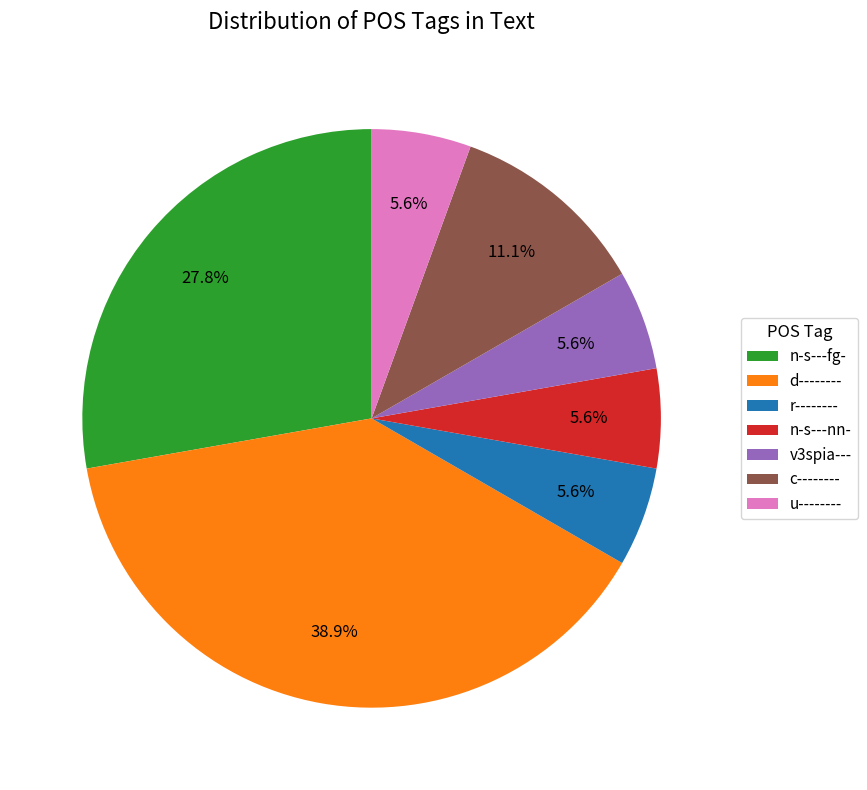

To the nearest percent, what is the average slice percentage?

14%